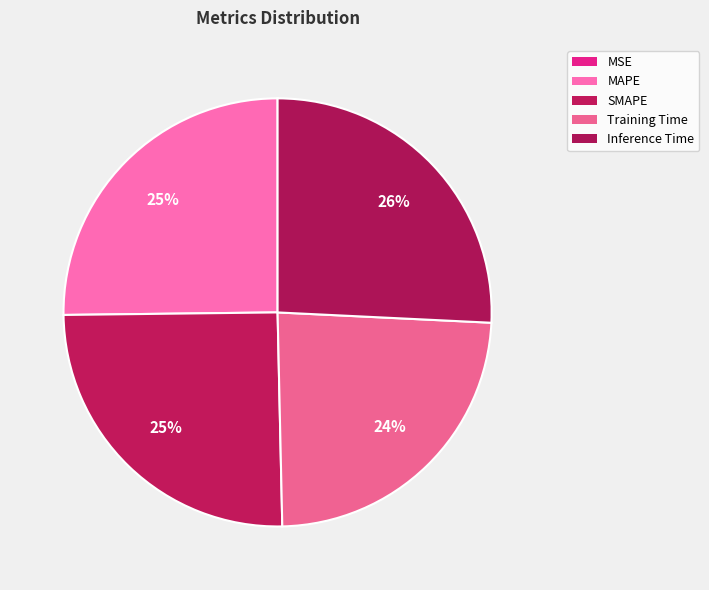

To the nearest percent, what is the difference between the largest and smallest slice percentages?

26%